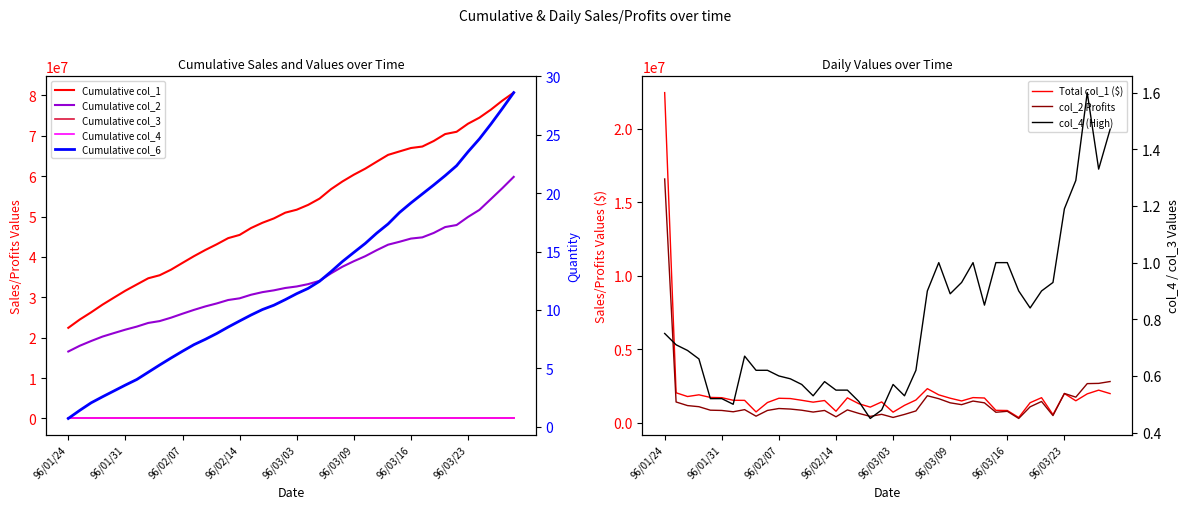

Is the value of col_1 at 16 greater than the value of col_4 at 37?

Yes